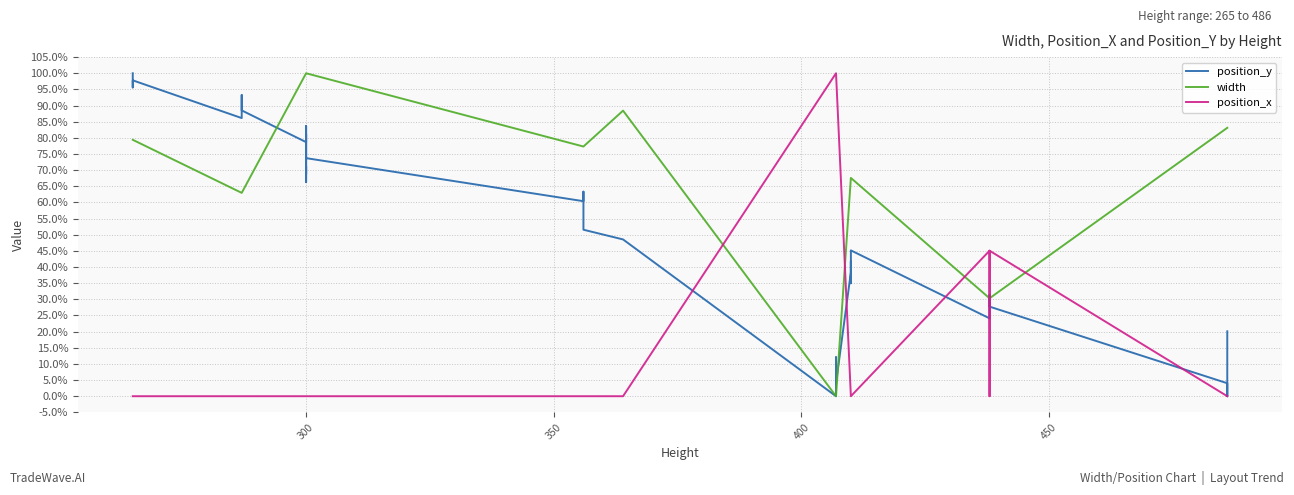

What is the highest value of the position_x series?

1.0